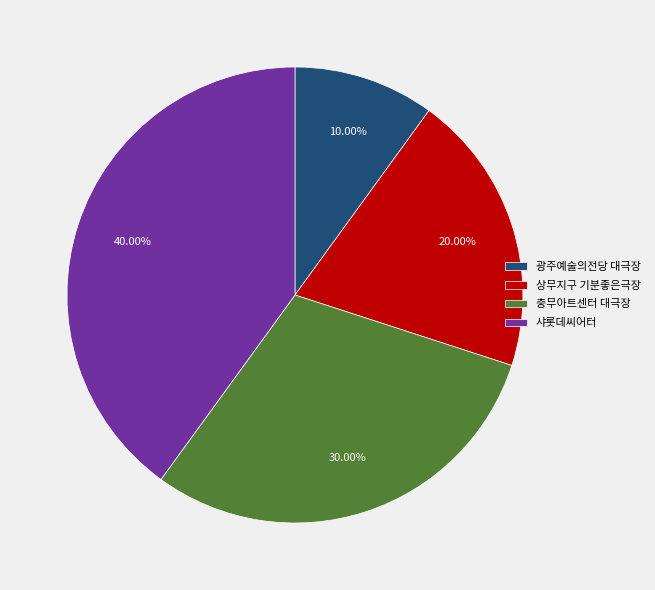

True or false: 충무아트센터 대극장 accounts for 30% of the total.

True